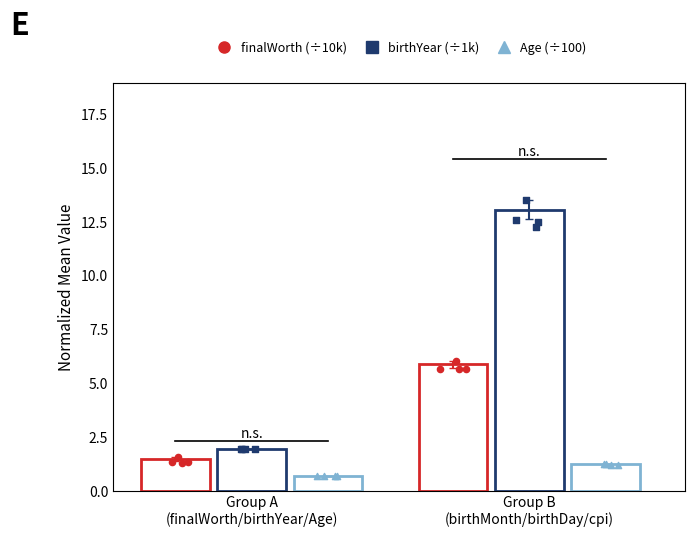

Which series has the largest Y range (max minus min)?

birthYear (÷1k)